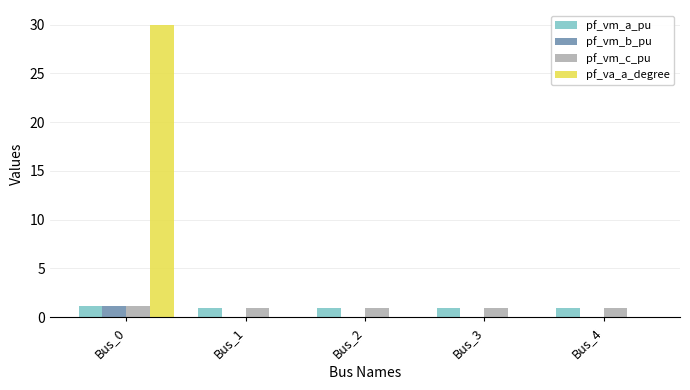

What value does the pf_va_a_degree series have at Bus_0?

30.0